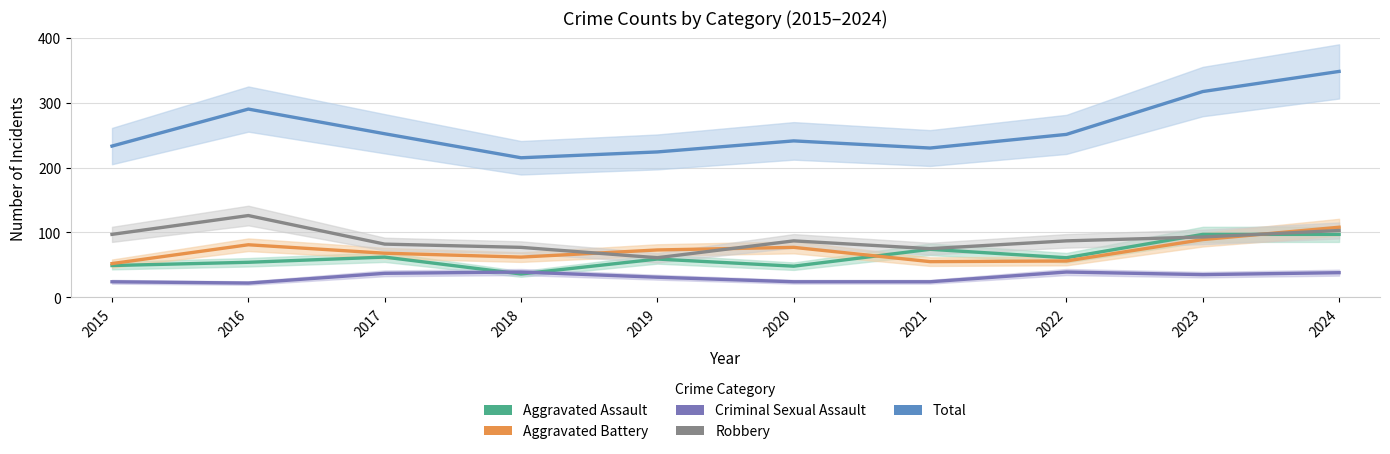

What value does the Robbery series have at 2020, to the nearest 5?

85